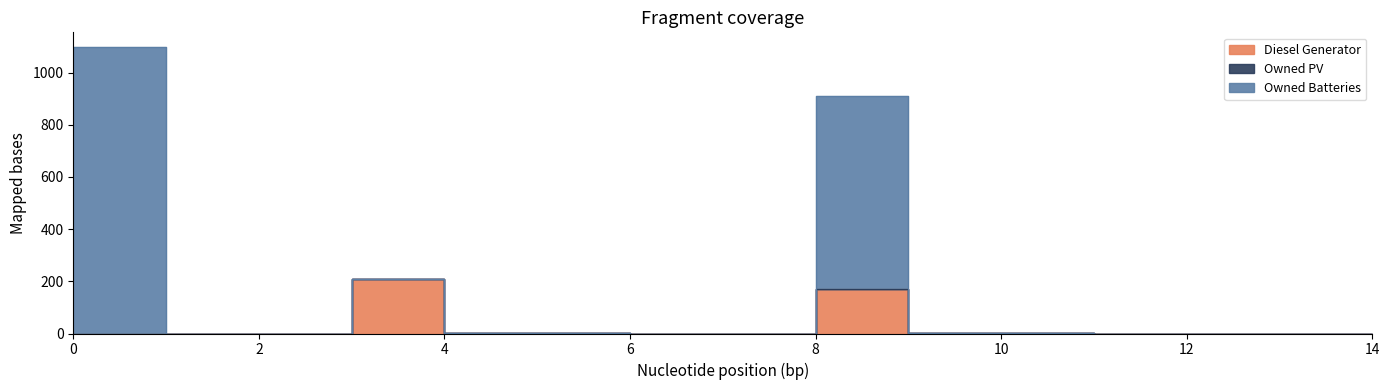

Is this an area chart (filled region under the line)?

No